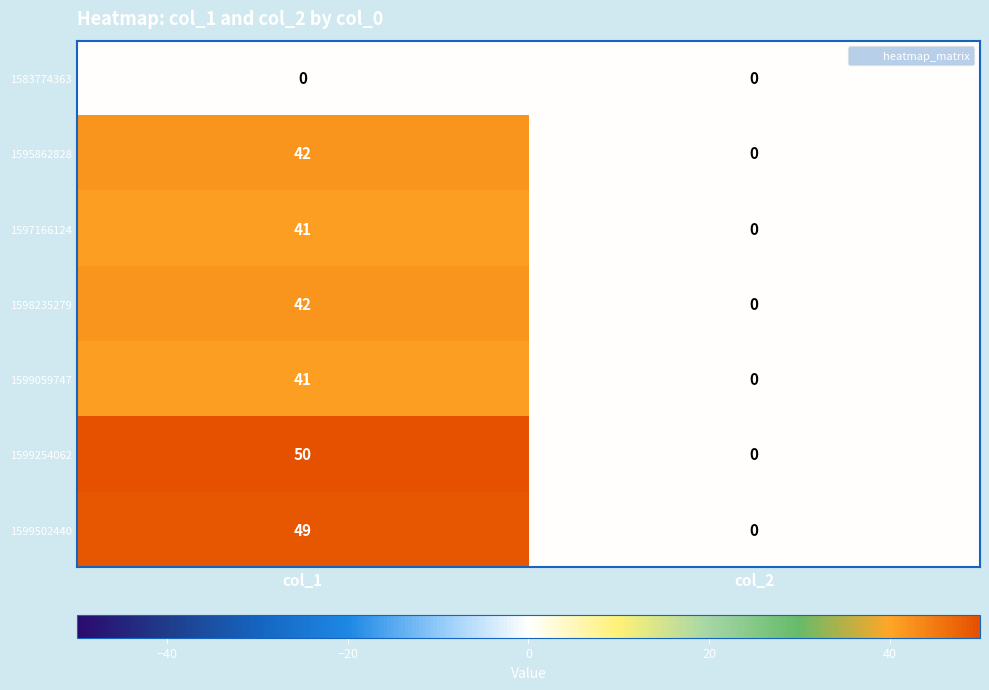

Which category has the highest value across all series?

col_1